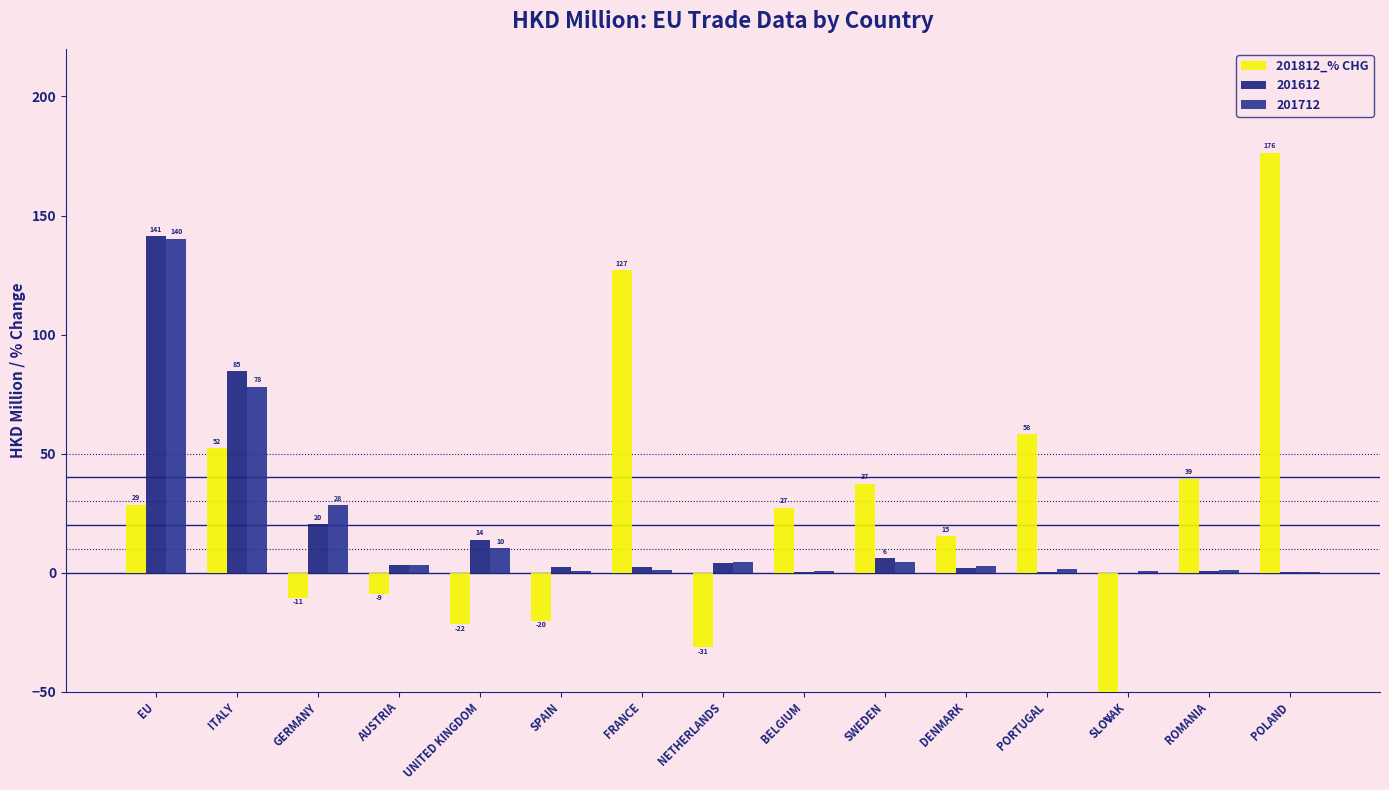

What position from the right is DENMARK?

5